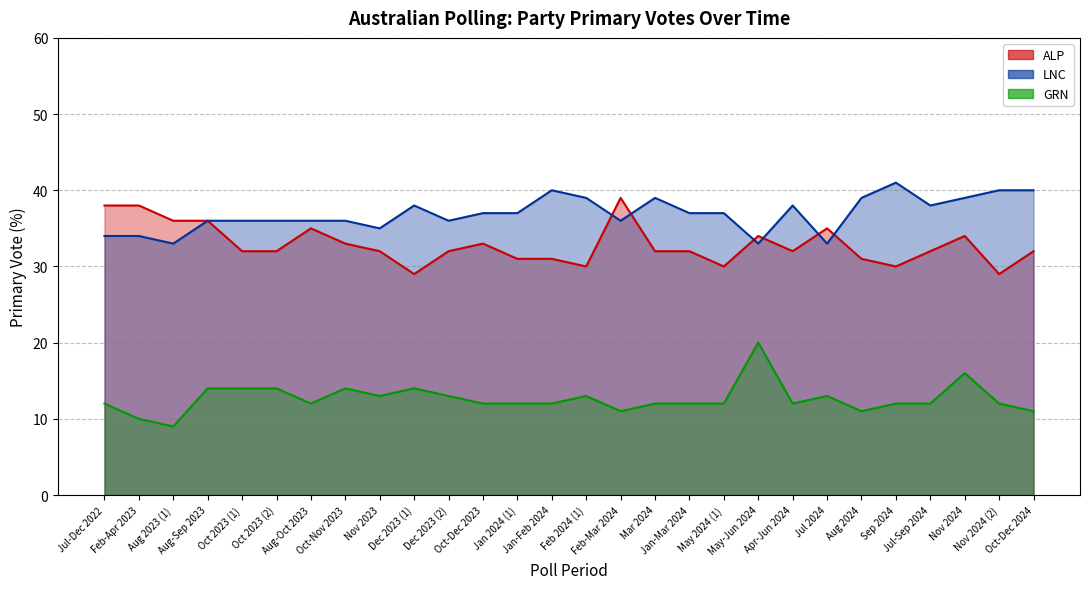

Rank the series by their average value, from highest to lowest.

LNC, ALP, GRN